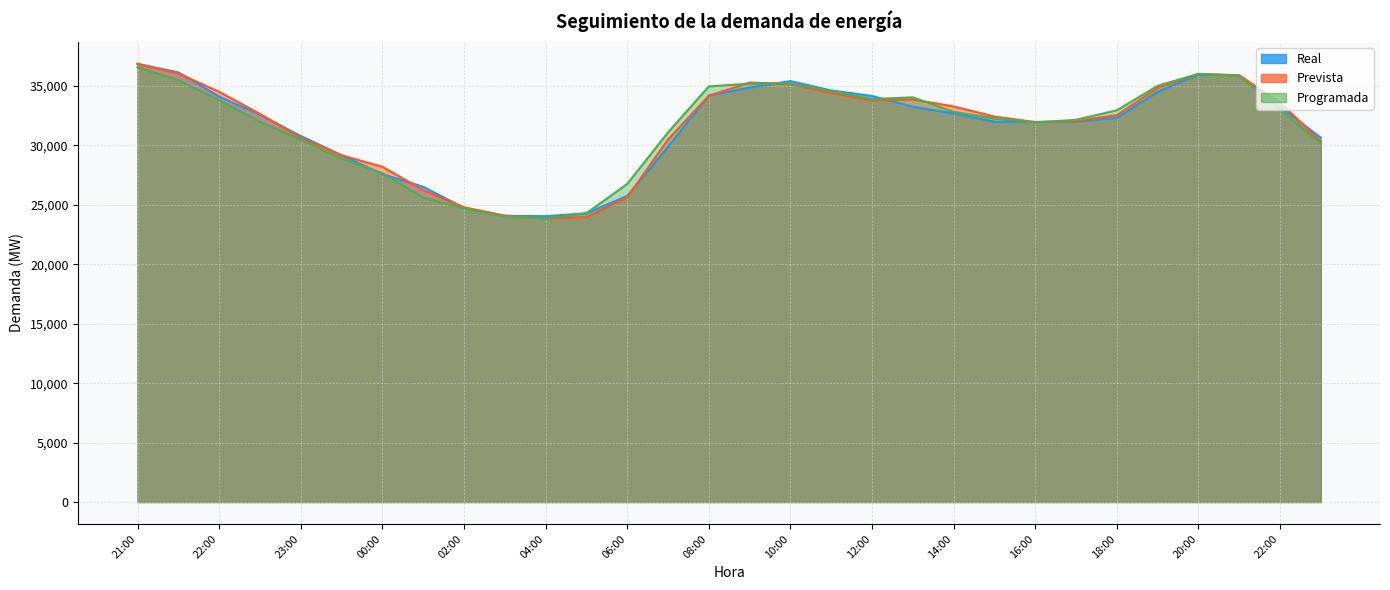

What is the value of the Prevista point at the 16th from the left?

35293